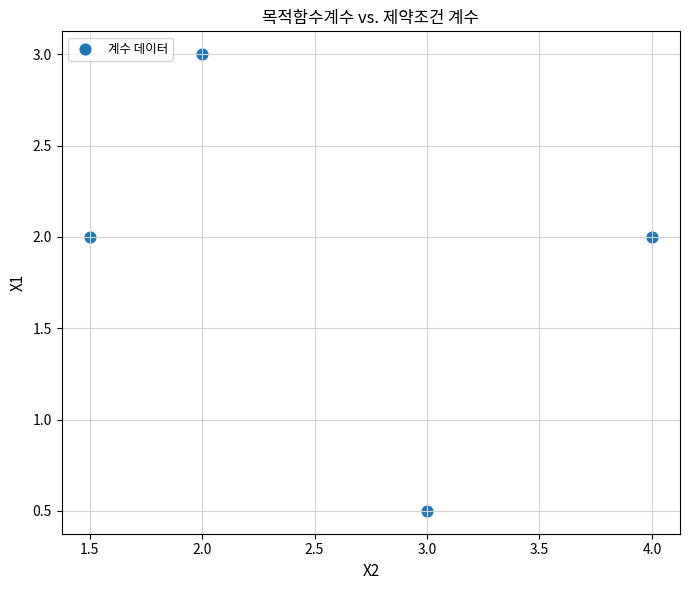

What Y value in the scatter plot is closest to 1?

0.5